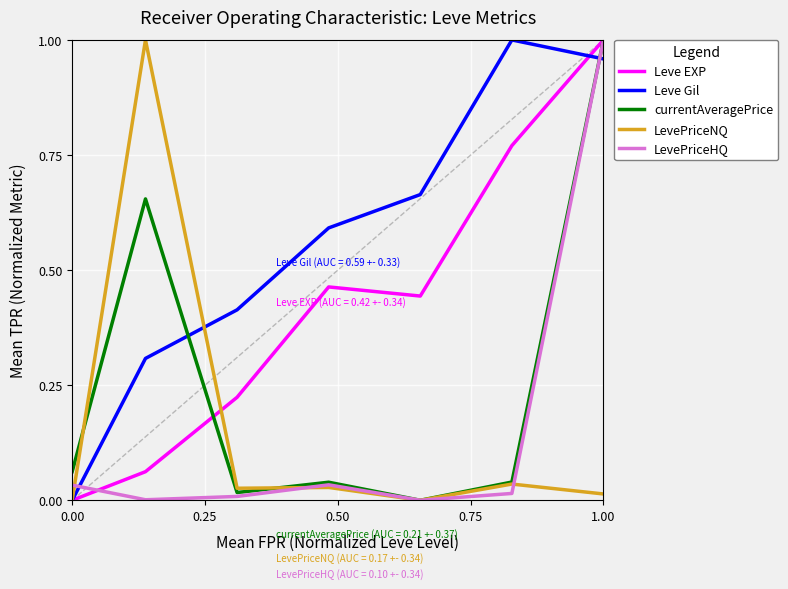

How many times do LevePriceHQ and Leve Gil cross each other?

2